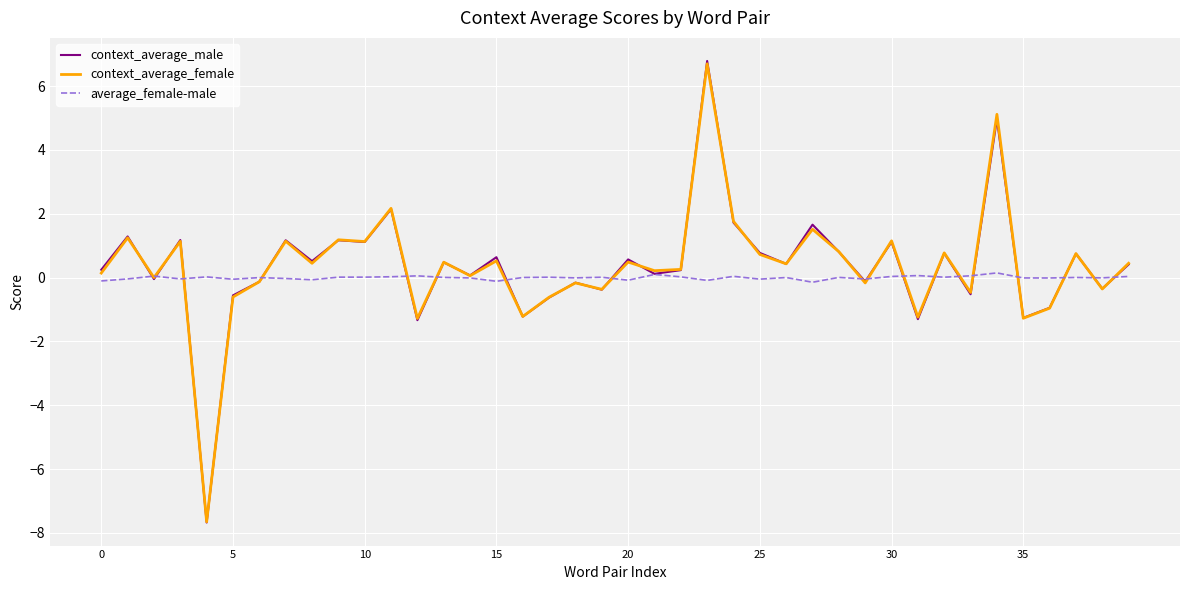

What is the lowest value of the context_average_male series?

-7.7